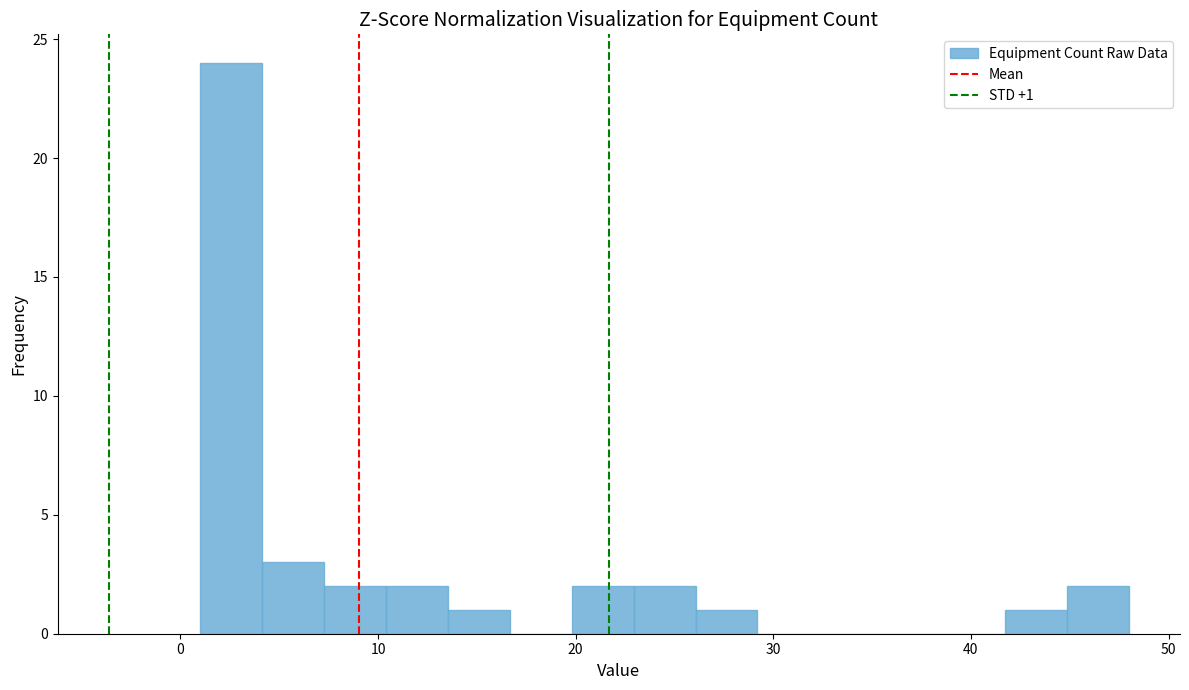

Read against the x-axis, roughly where is the centre of the tallest bar?

3